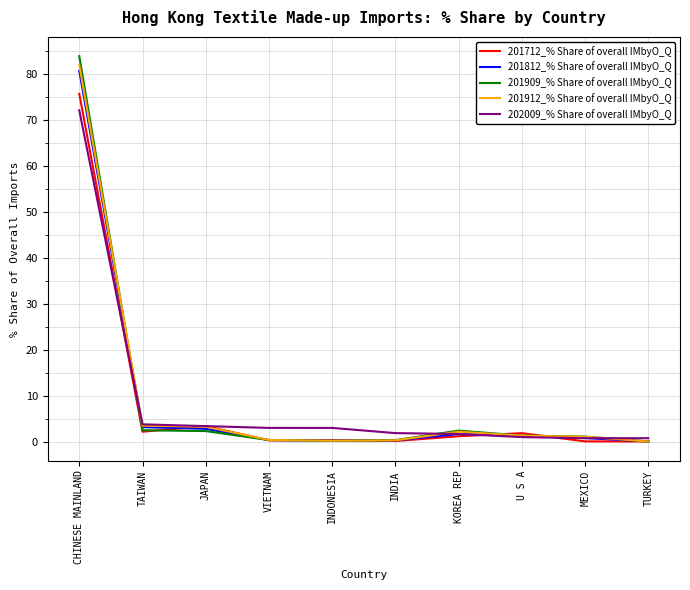

What is the lowest value of the 202009_% Share of overall IMbyO_Q series?

0.7